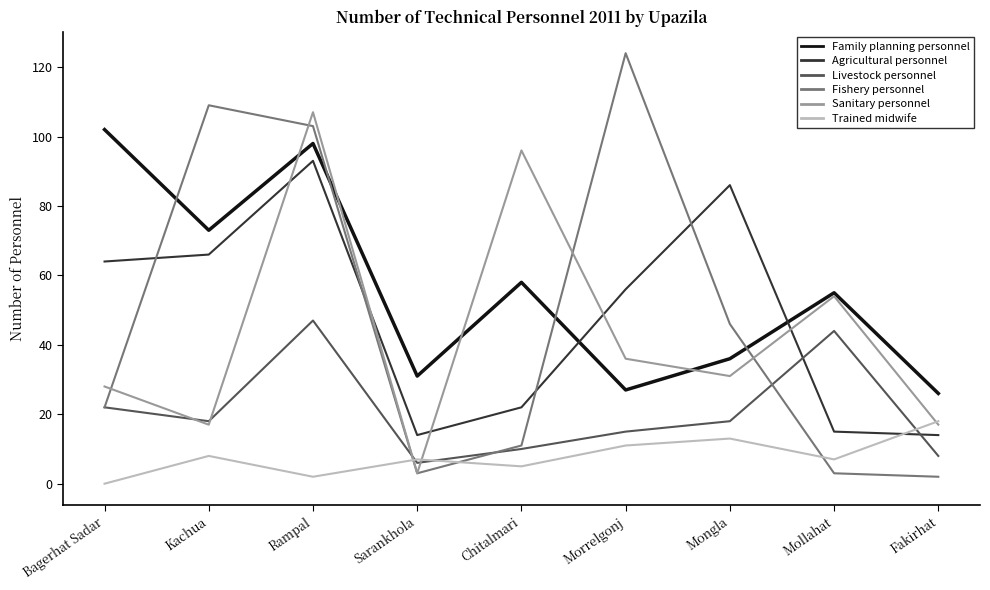

What is the difference between the Agricultural personnel values at Mollahat and Fakirhat?

1